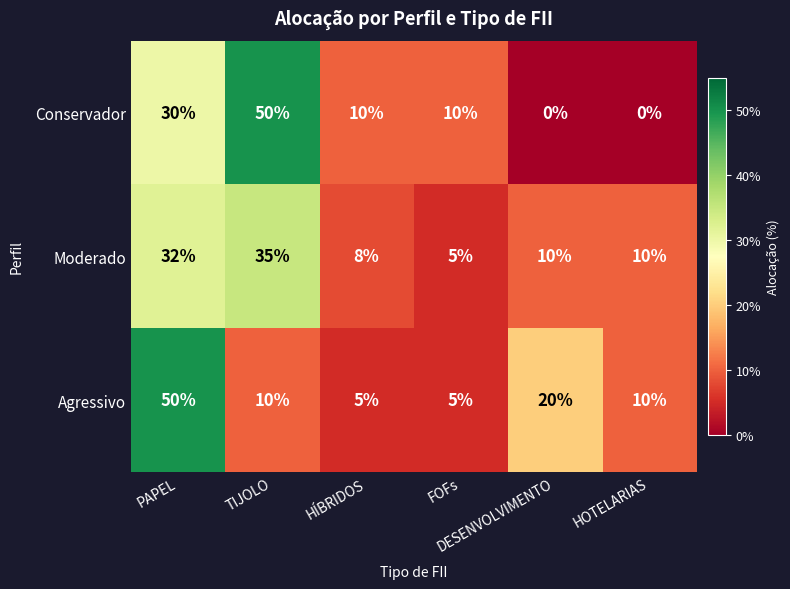

What is the minimum value for Moderado?

5